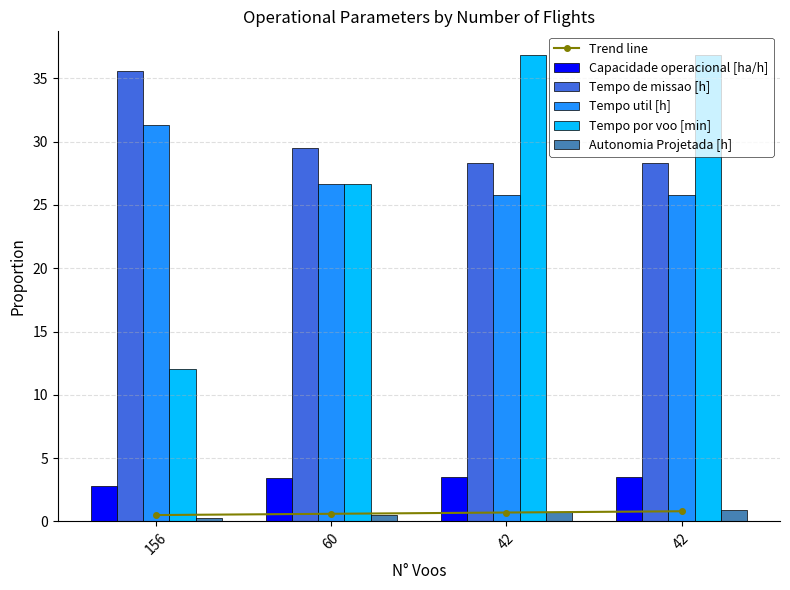

Which series changed the most between 156 and 42?

Tempo por voo [min]